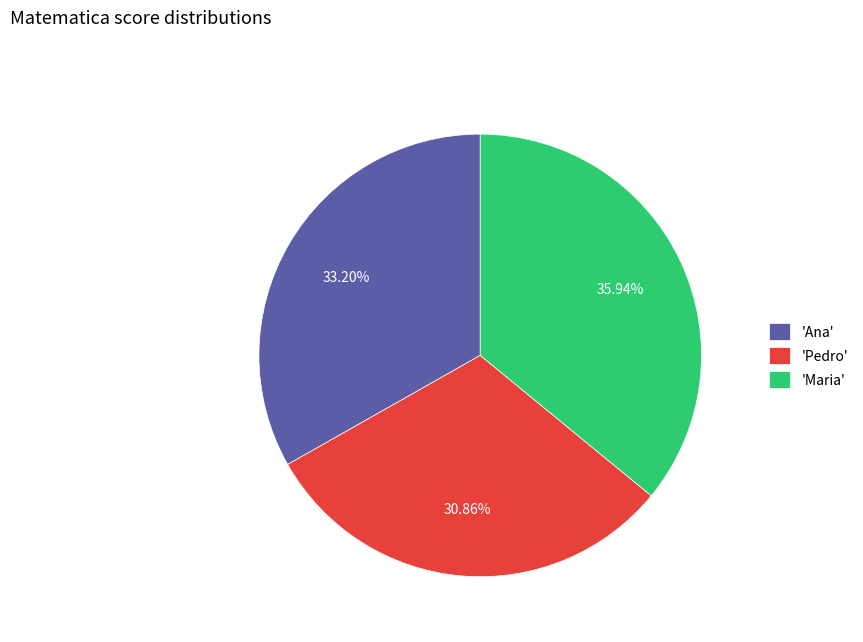

What is the largest slice in the pie chart?

'Maria'